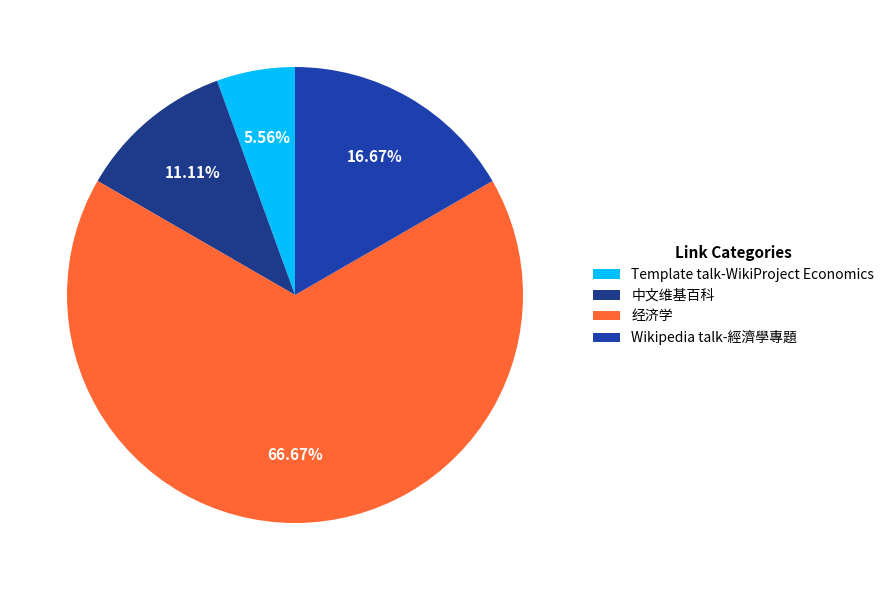

To the nearest percent, what is the average slice percentage?

25%